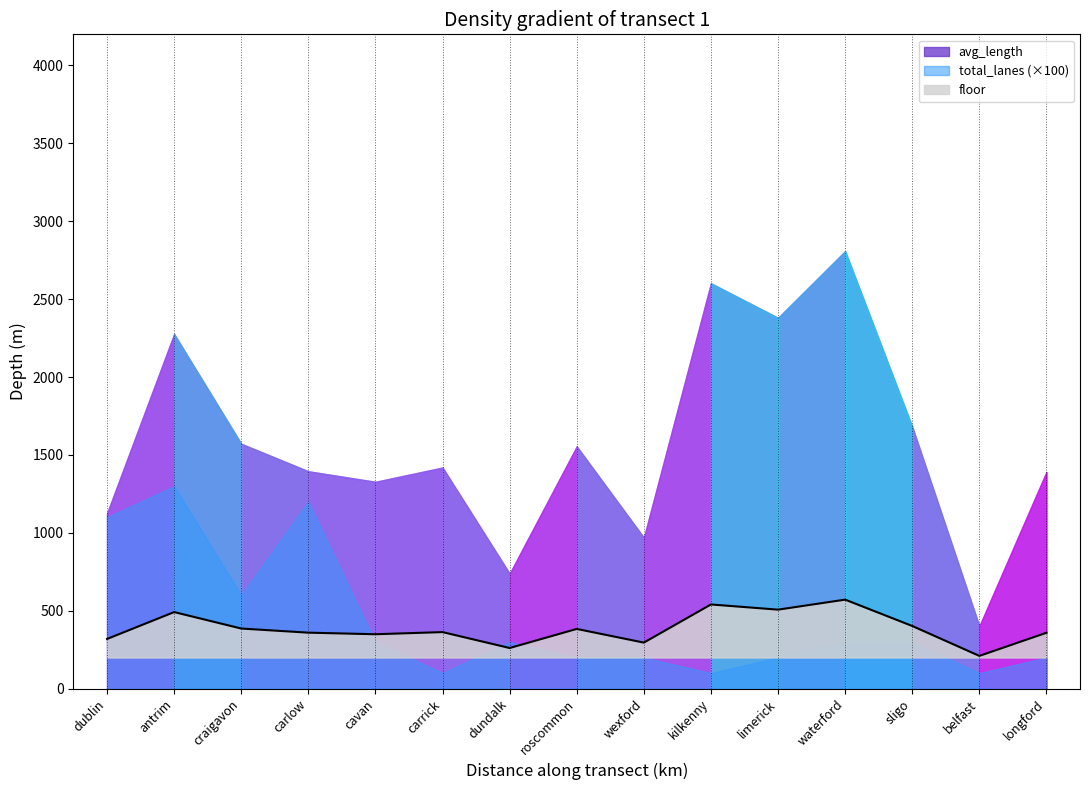

What position from the right is waterford?

4